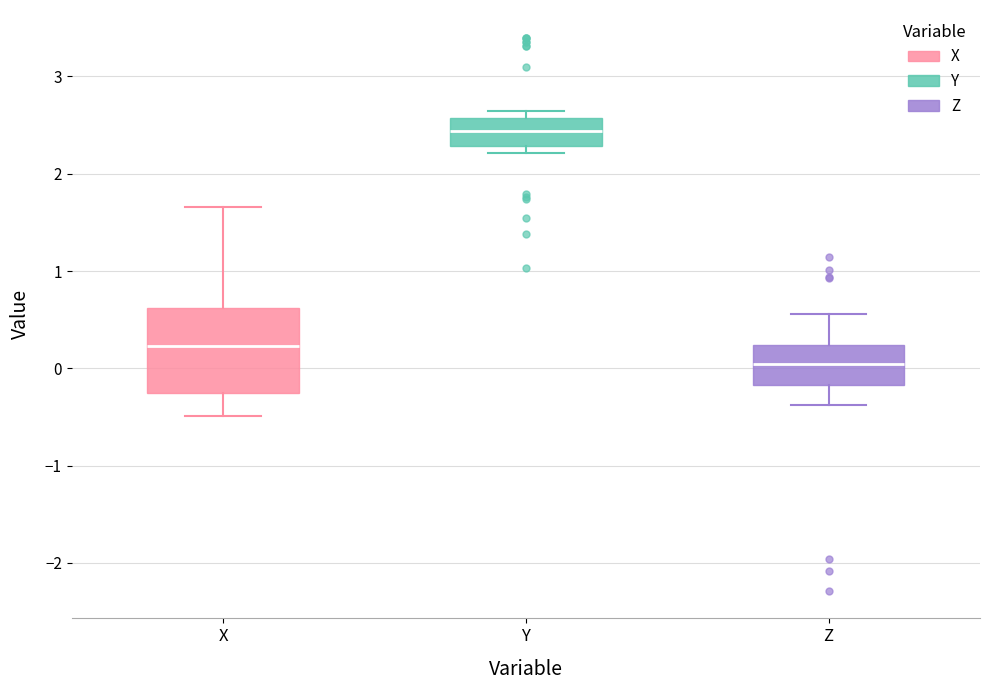

Which box is the tallest, from its lower edge to its upper edge?

X